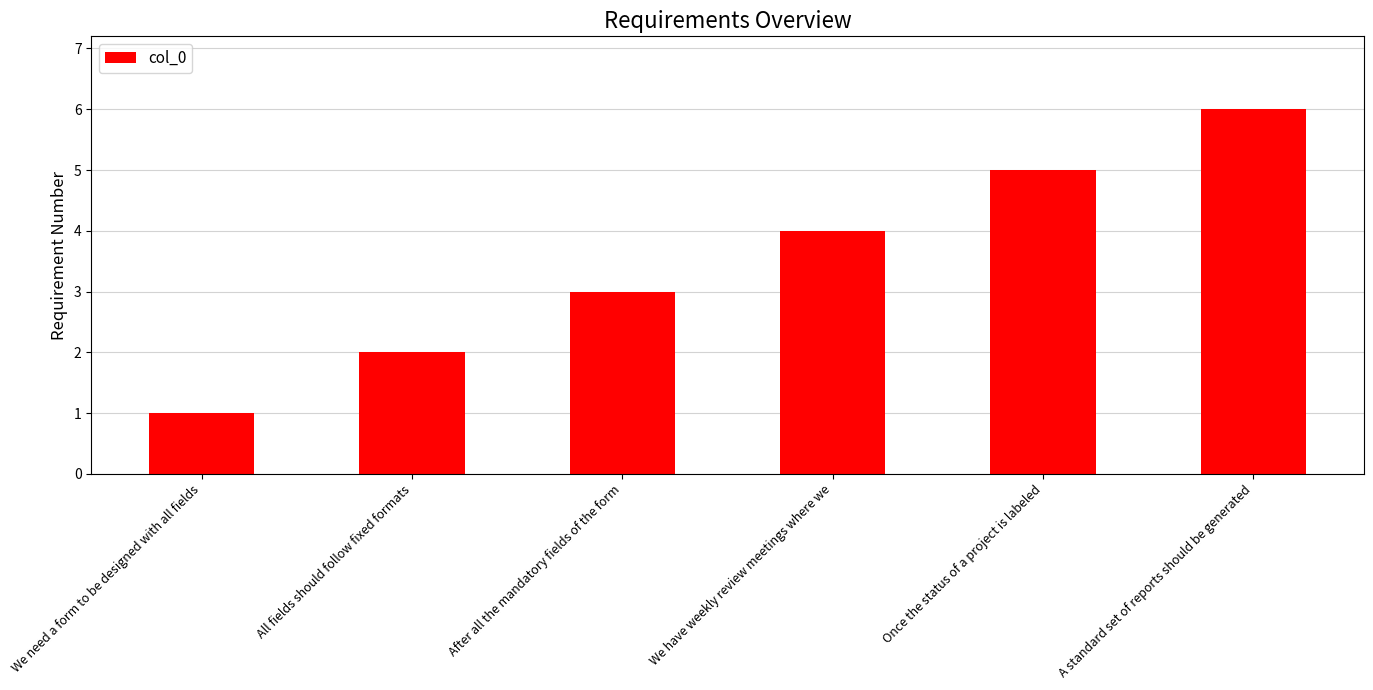

Between After all the mandatory fields of the form and All fields should follow fixed formats, which is larger?

After all the mandatory fields of the form